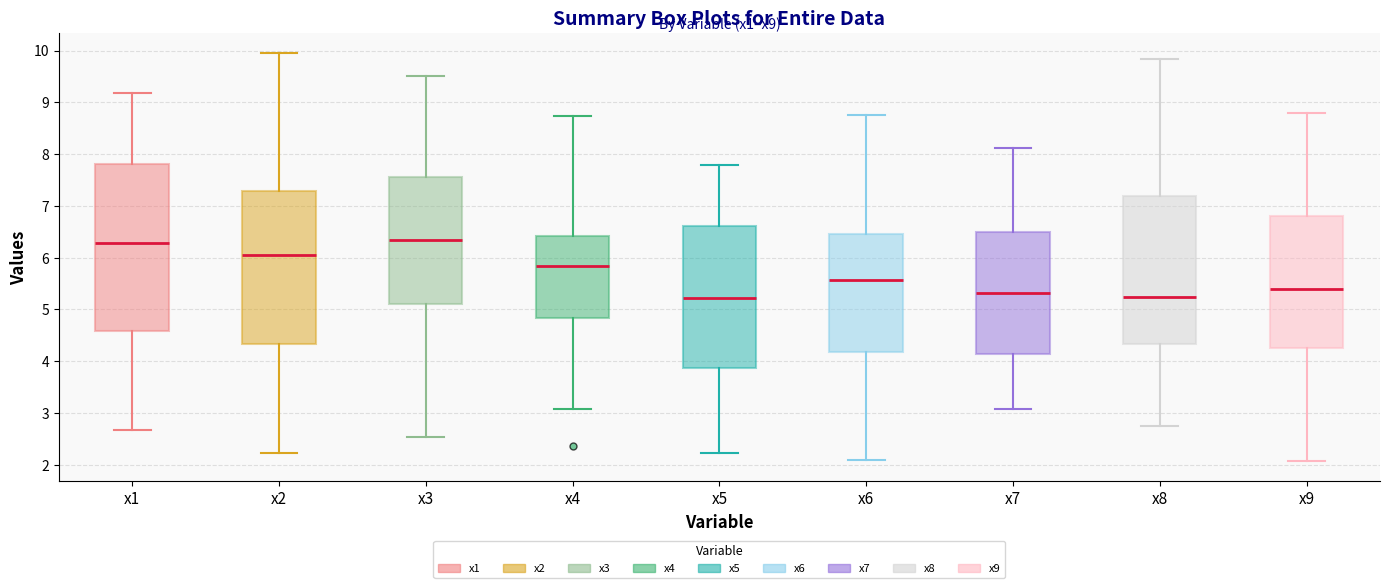

Comparing the boxes themselves (not the whiskers), which one is the tallest?

x1